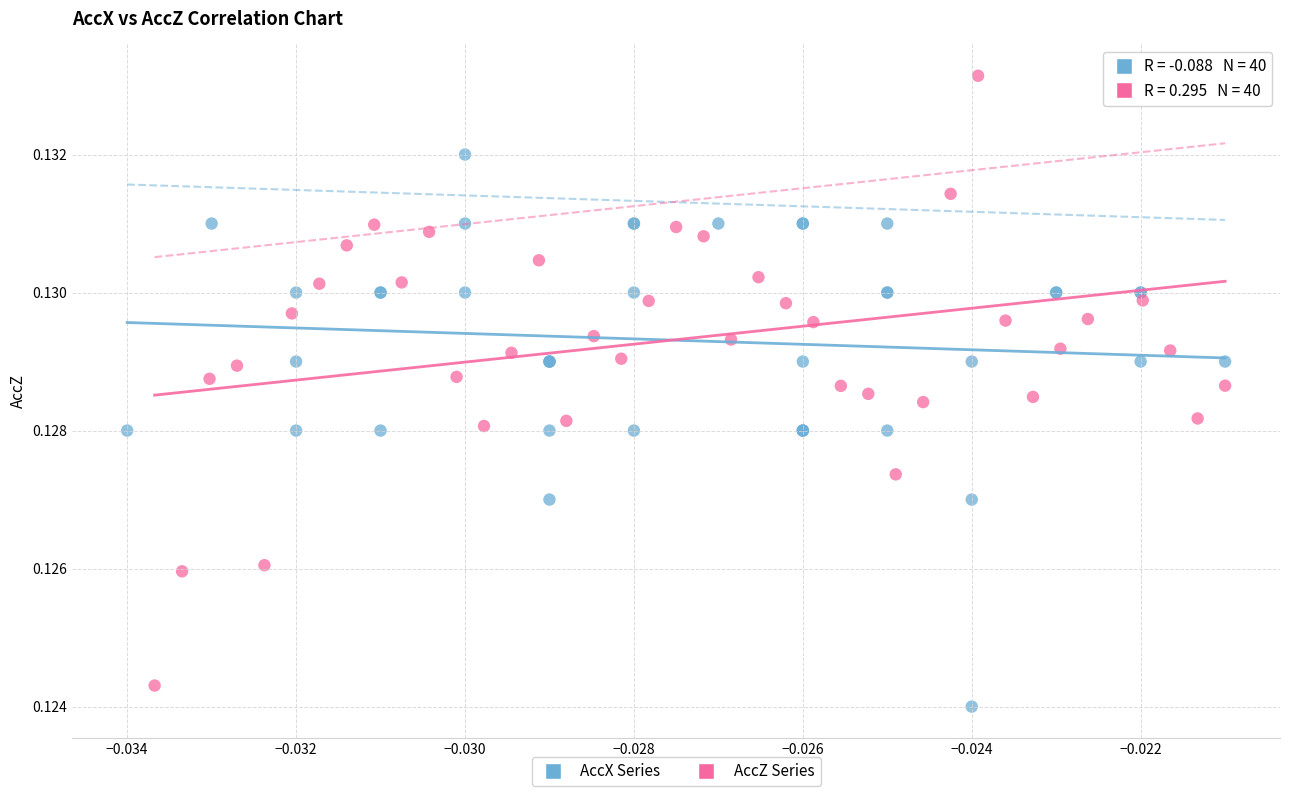

Which series reaches the minimum Y coordinate?

AccX Series